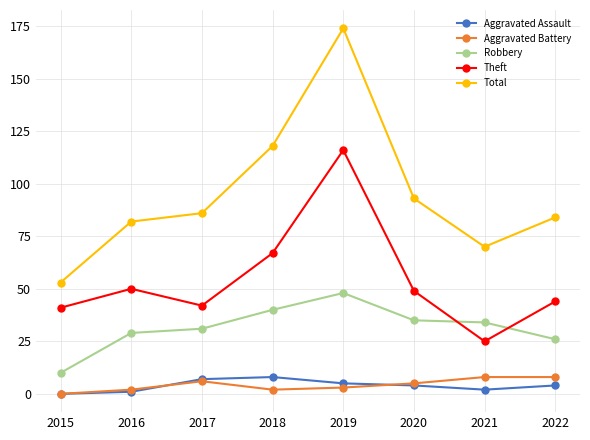

How many data points in Total are less than 86?

4